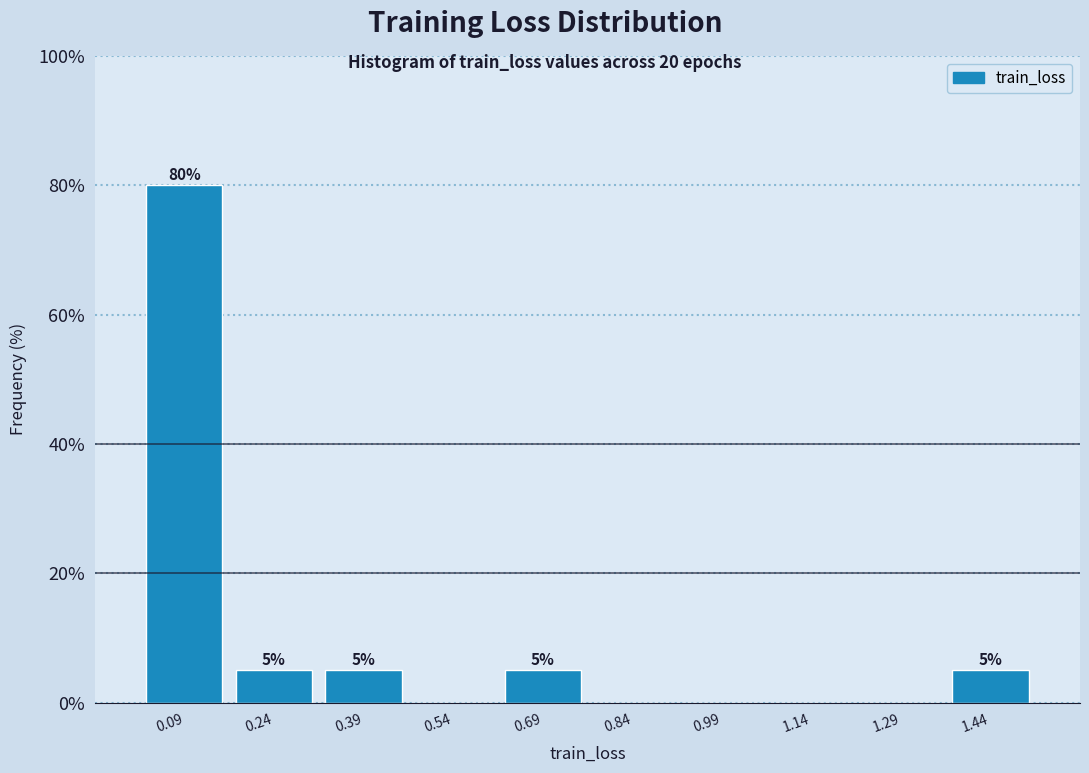

Which range on the x-axis has the tallest bar?

0.02 to 0.16